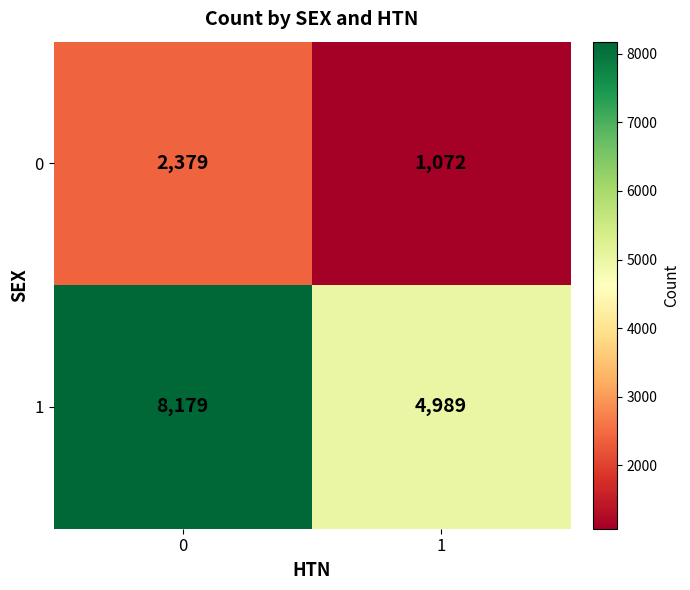

Which series changed the most between 0 and 1?

1